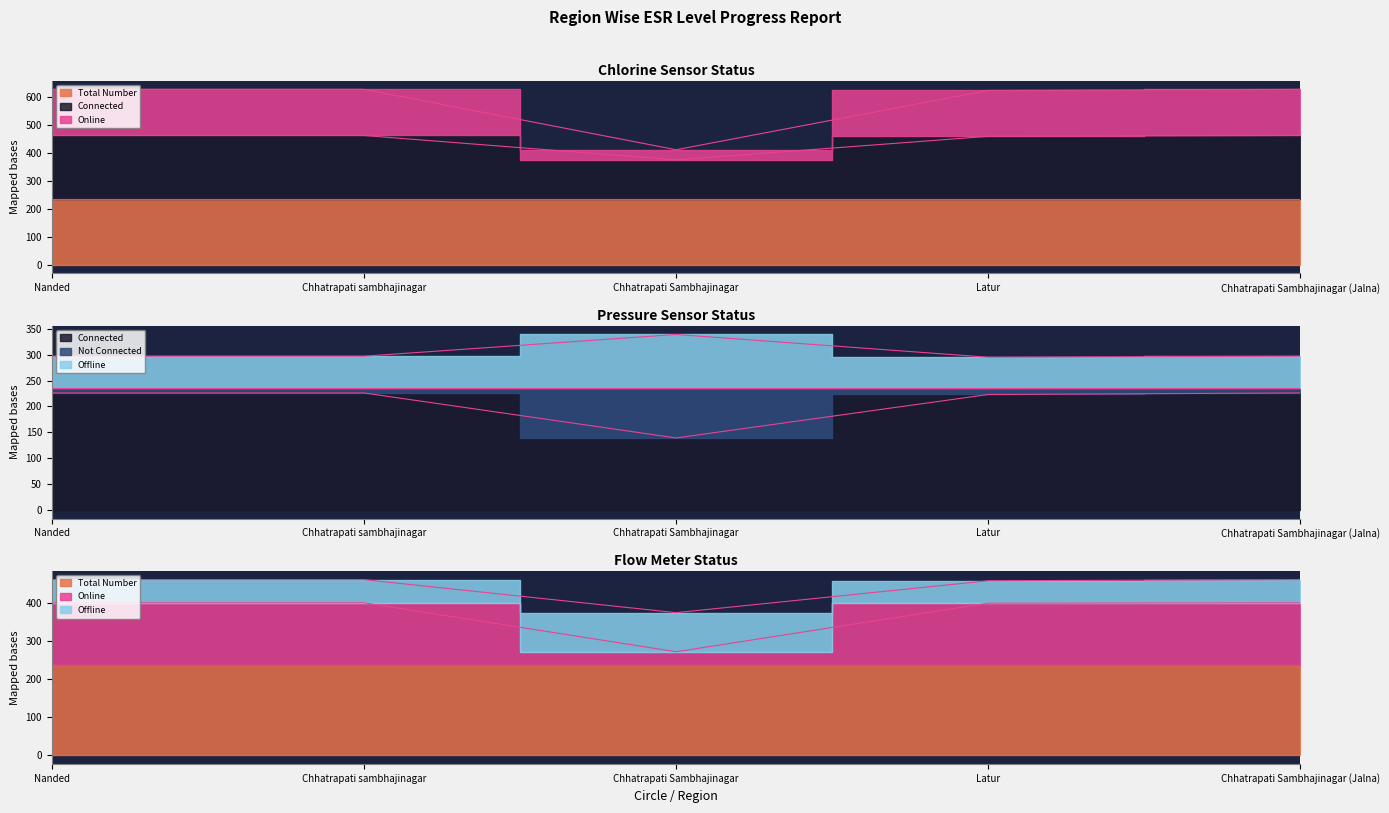

At which category is the sum across all series the highest?

Nanded